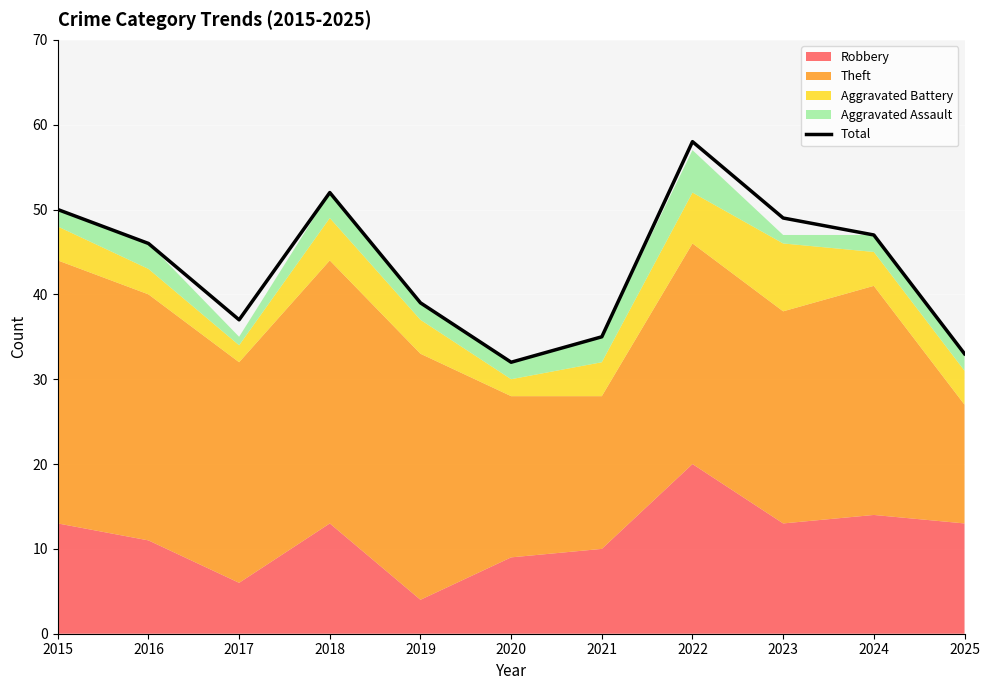

What is the difference between the maximum and minimum values?

26